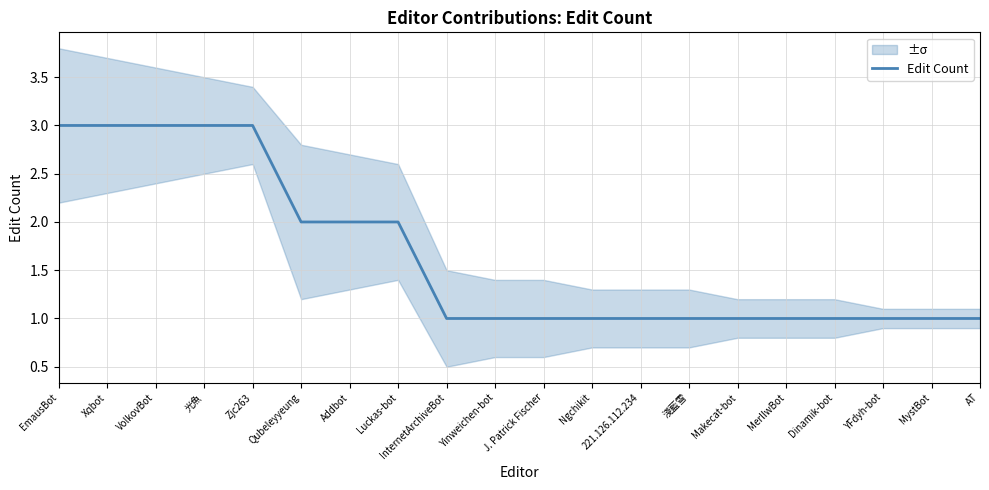

What is the difference between the second highest and minimum values?

2